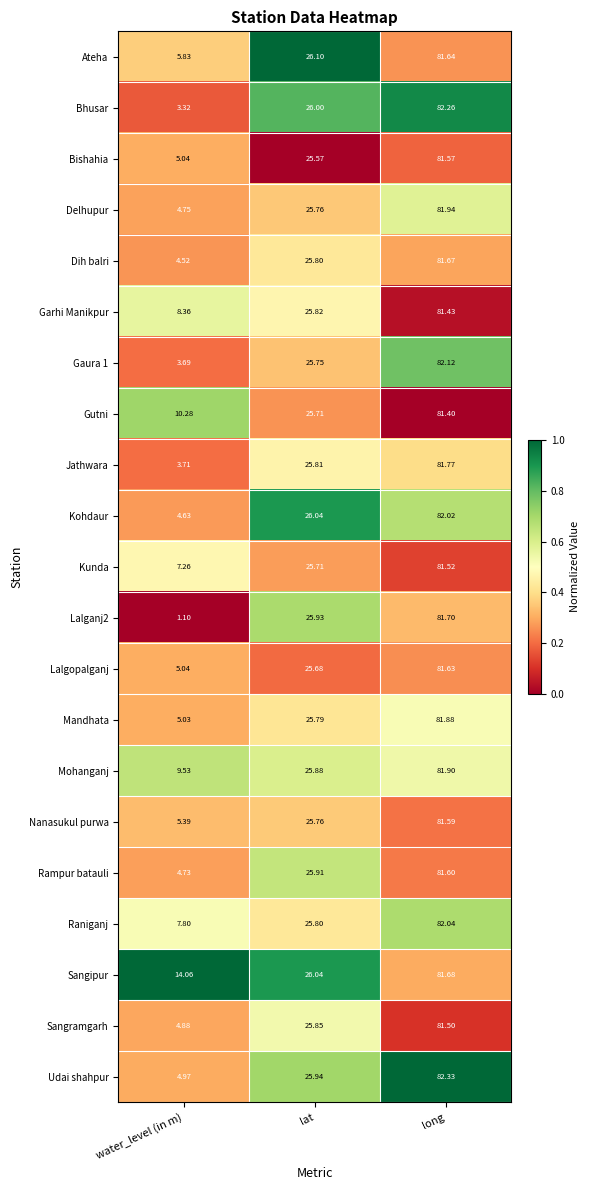

Rank the categories by Lalganj2 value from lowest to highest.

water_level (in m), lat, long